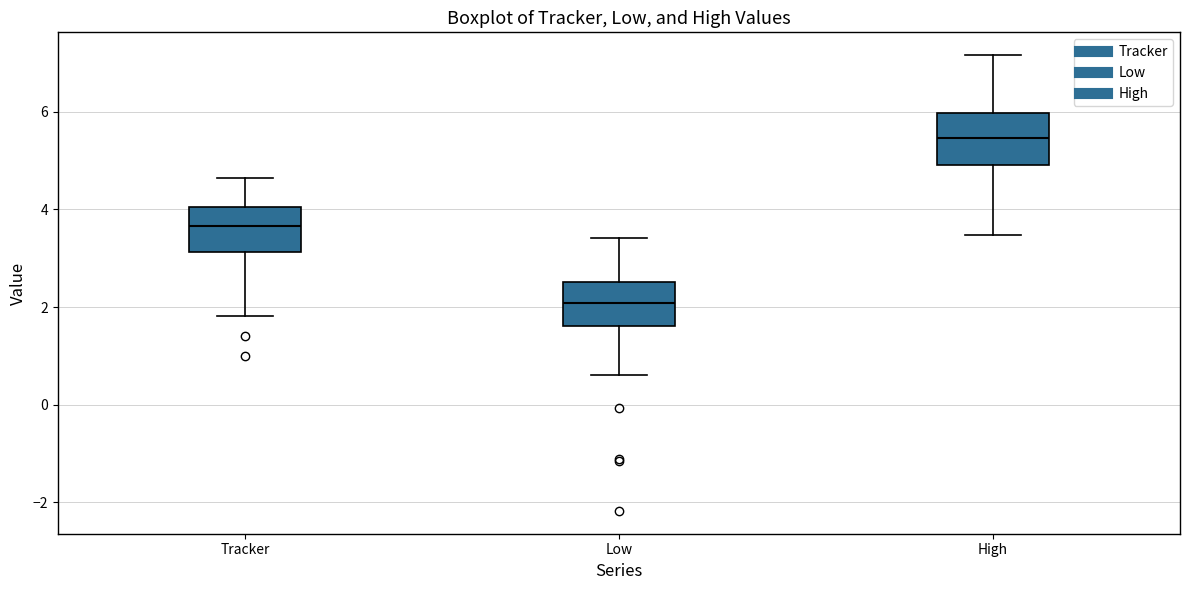

Reading left to right, read every box against the y-axis: the position of its median line, the range the box covers, and the ends of its whiskers. The values are not printed on the chart, so give them approximately, as read against the axis.

Tracker: median 3.6, box 3.2 to 4.0, whiskers 1.8 to 4.6
Low: median 2.0, box 1.6 to 2.6, whiskers 0.6 to 3.4
High: median 5.4, box 5.0 to 6.0, whiskers 3.4 to 7.2